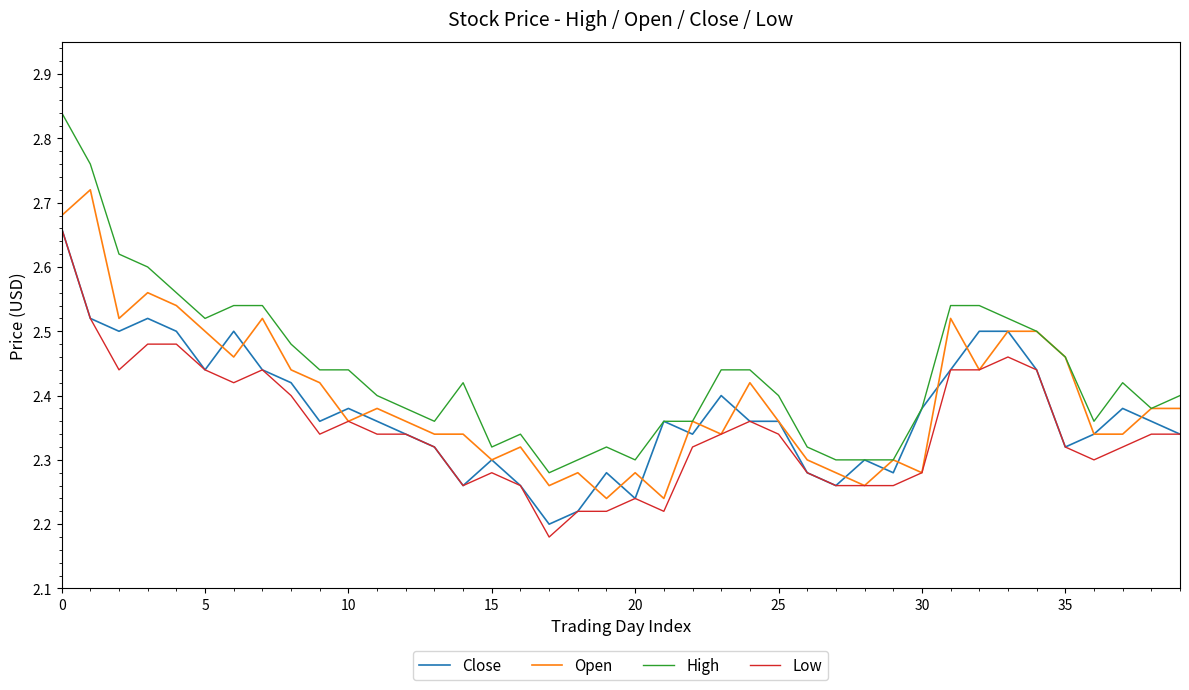

List the series in order of their overall mean, highest first.

High, Open, Close, Low